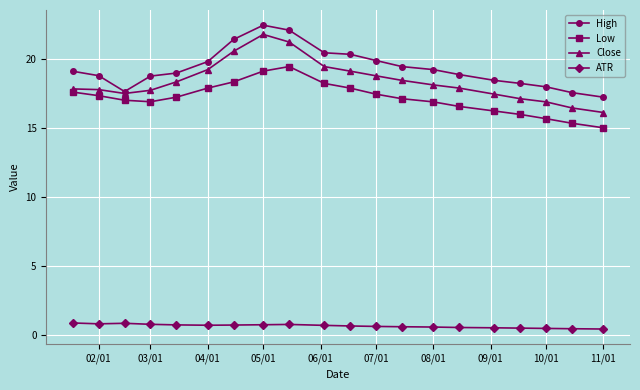

What is the value of the ATR point at the 5th from the left?

0.7